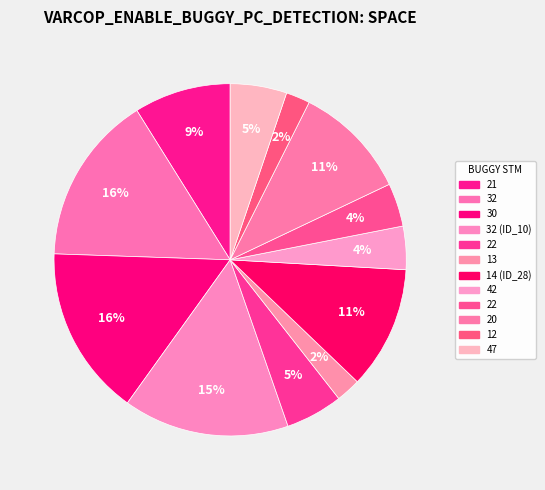

How many slices are in this pie chart?

12